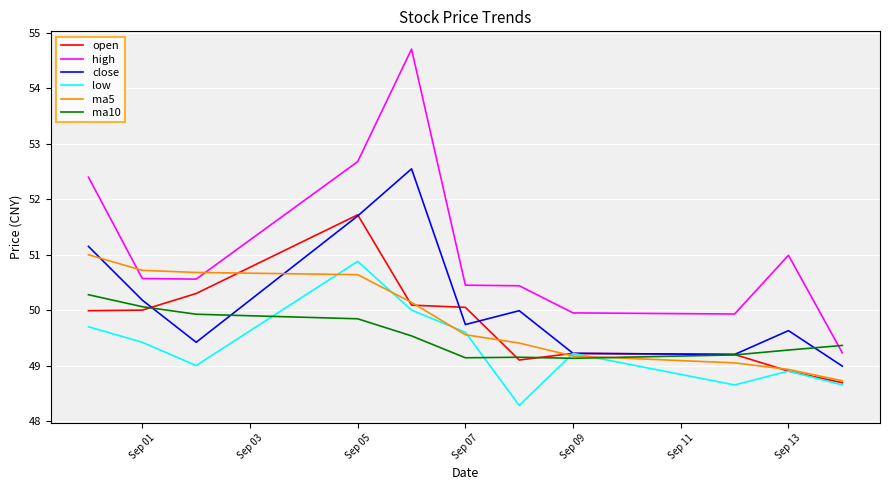

Which series has the largest total across all categories?

high